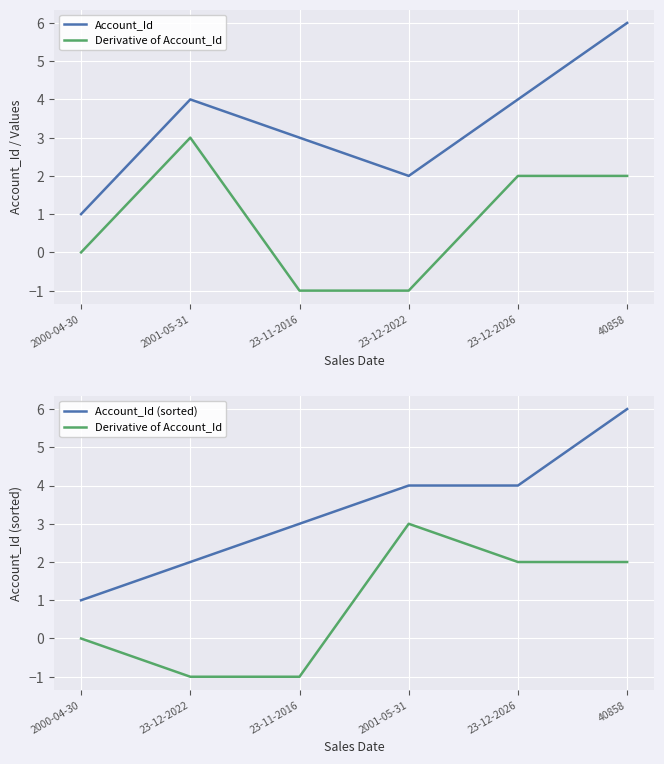

What is the difference between the second highest and second lowest values in the Account_Id series?

2